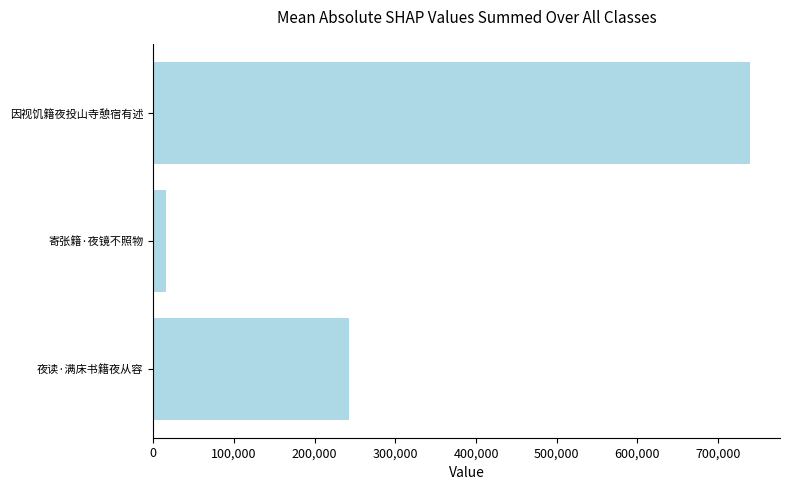

Does the chart contain any negative values?

No